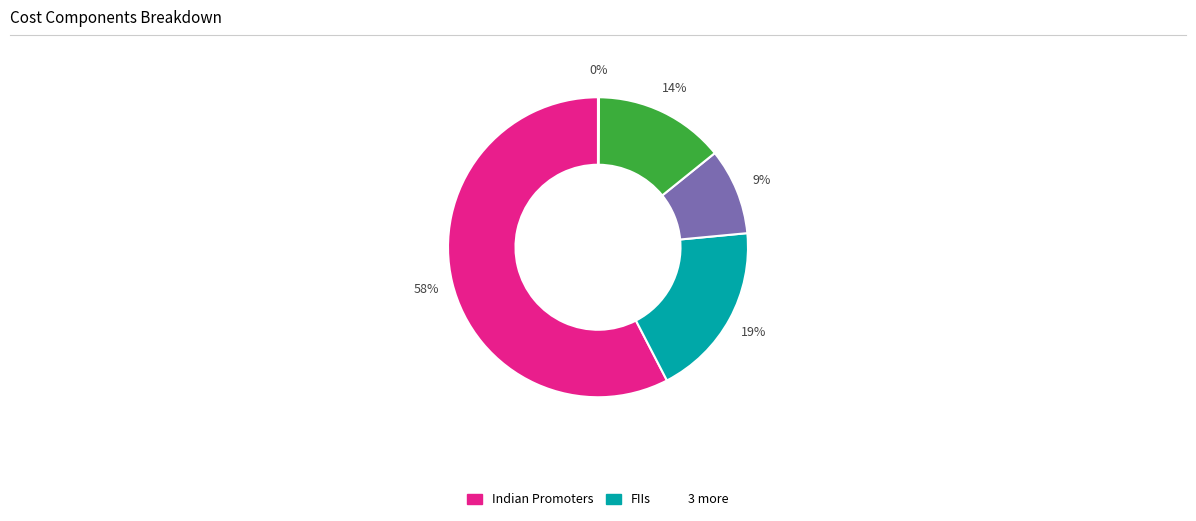

To the nearest percent, what is the average slice percentage?

20%